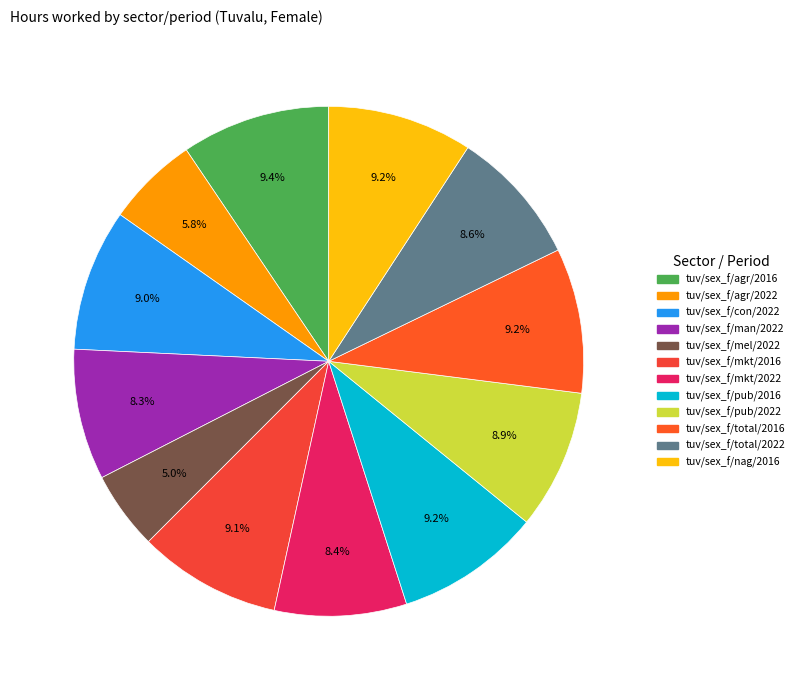

To the nearest percent, what portion does tuv/sex_f/mel/2022 represent?

5%